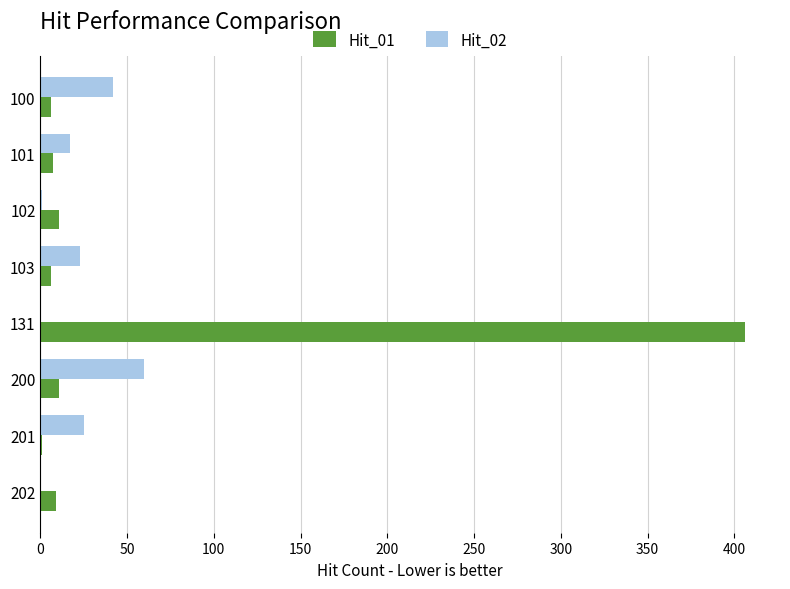

Is it true that Hit_01 equals 11 at 102?

True